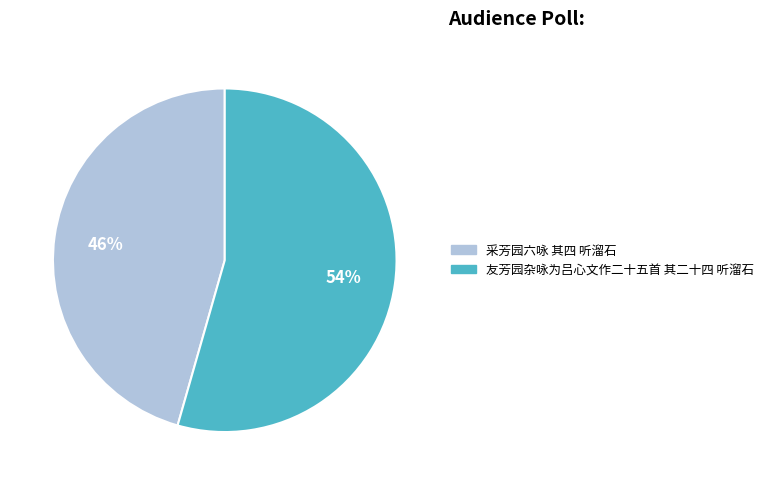

Which category has the biggest portion of the pie?

友芳园杂咏为吕心文作二十五首 其二十四 听溜石